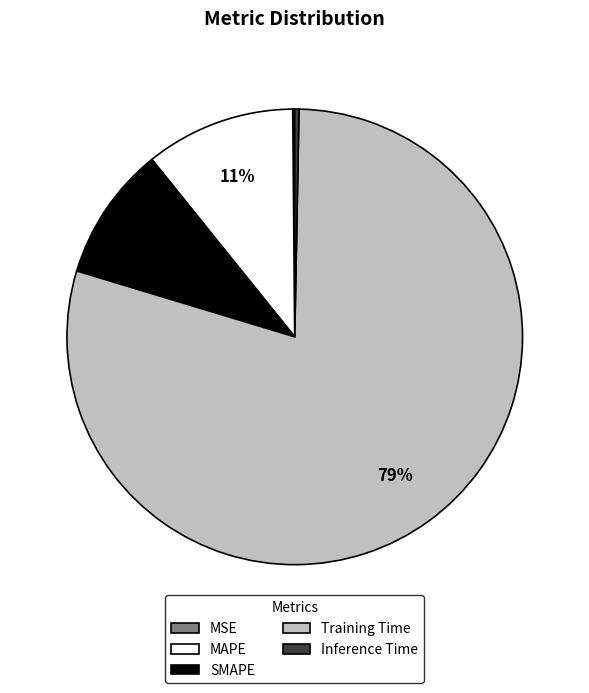

To the nearest percent, what is the difference between the Inference Time and Training Time slice percentages?

79%